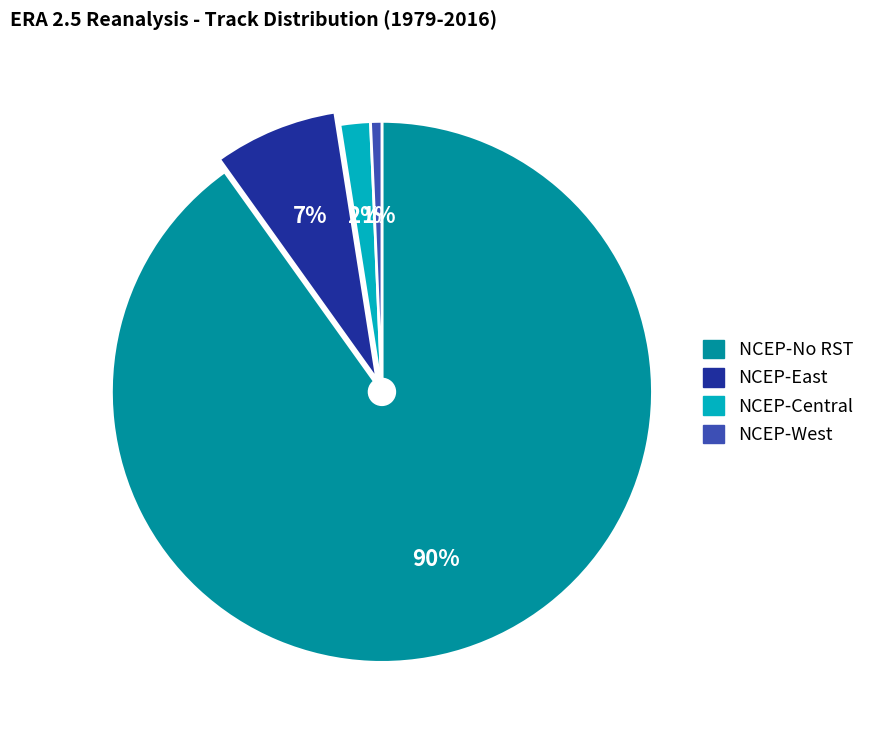

To the nearest percent, what is the difference between the NCEP-No RST and NCEP-East slice percentages?

83%